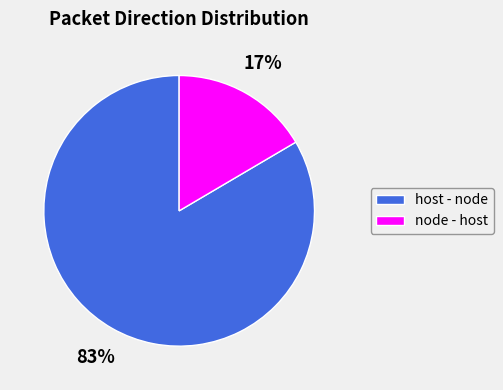

Is the sum of host - node and node - host greater than half?

Yes